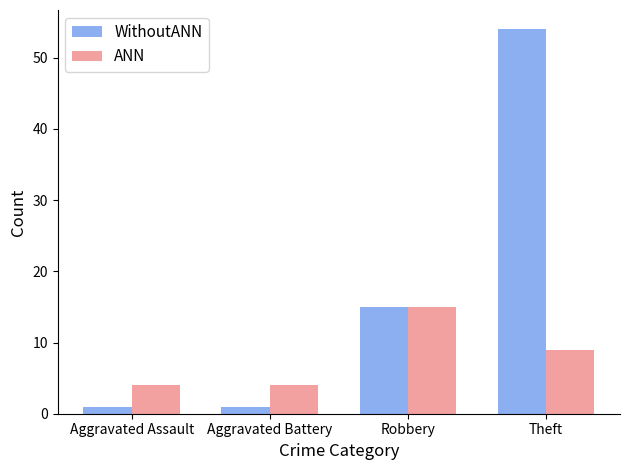

What are all the series names shown in the legend?

WithoutANN, ANN